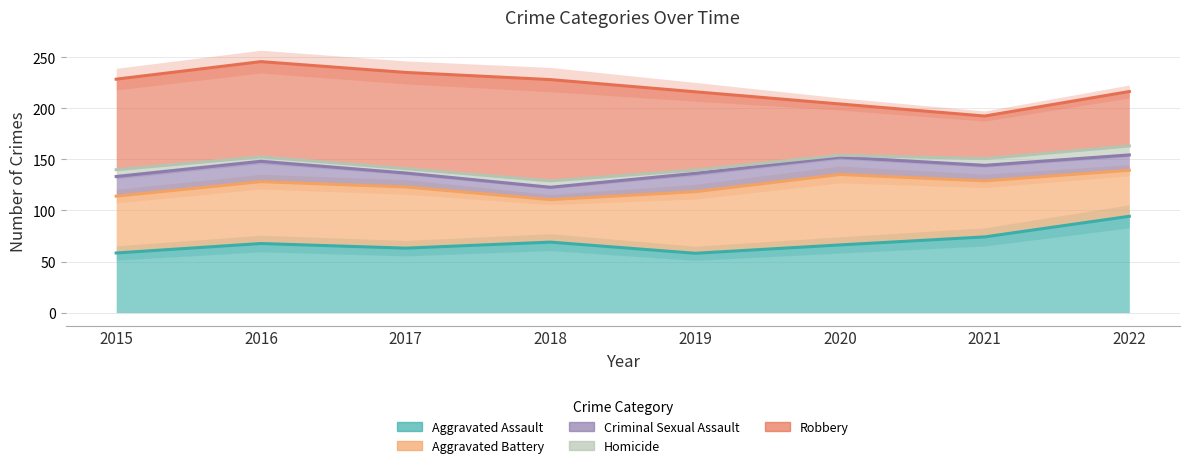

What is the highest value of the Aggravated Assault series?

97